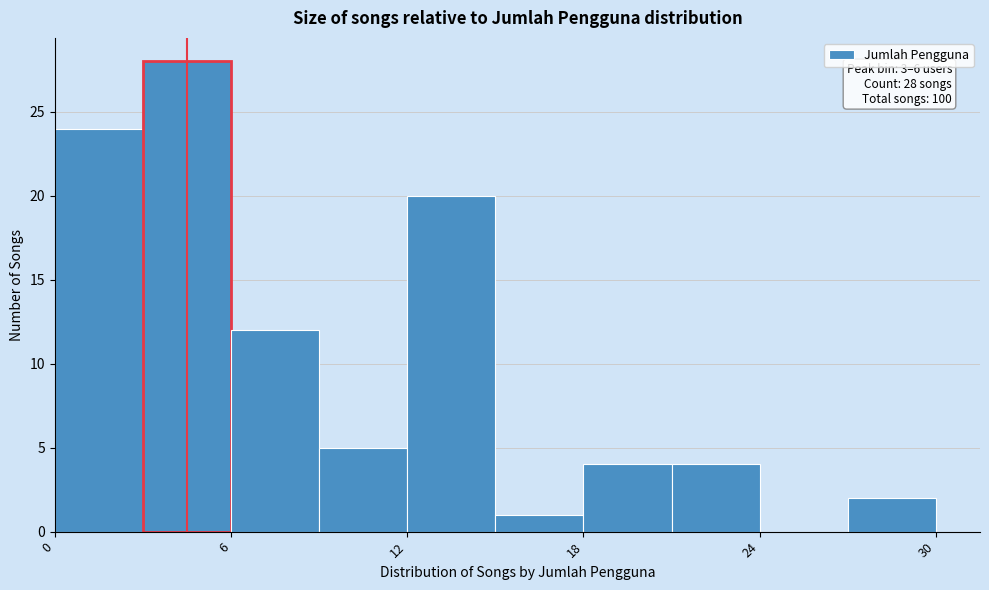

Read against the x-axis, roughly where is the centre of the tallest bar?

5